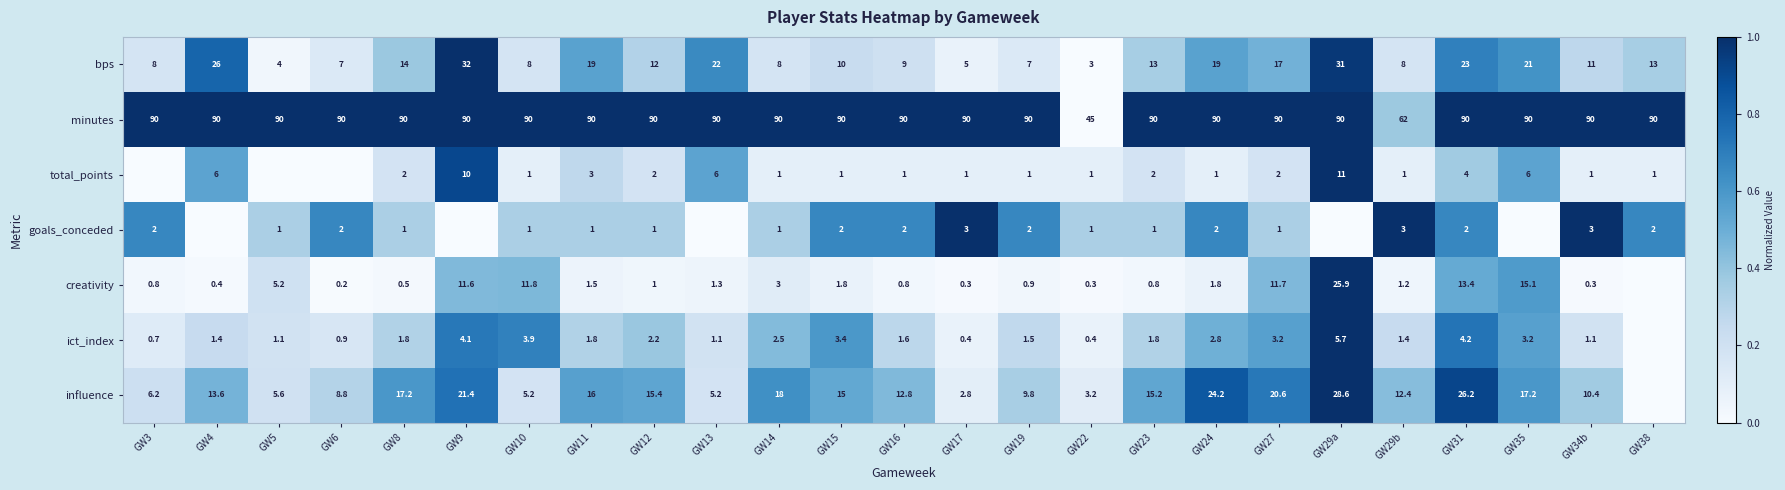

Between GW15 and GW16, which series saw the biggest shift?

influence